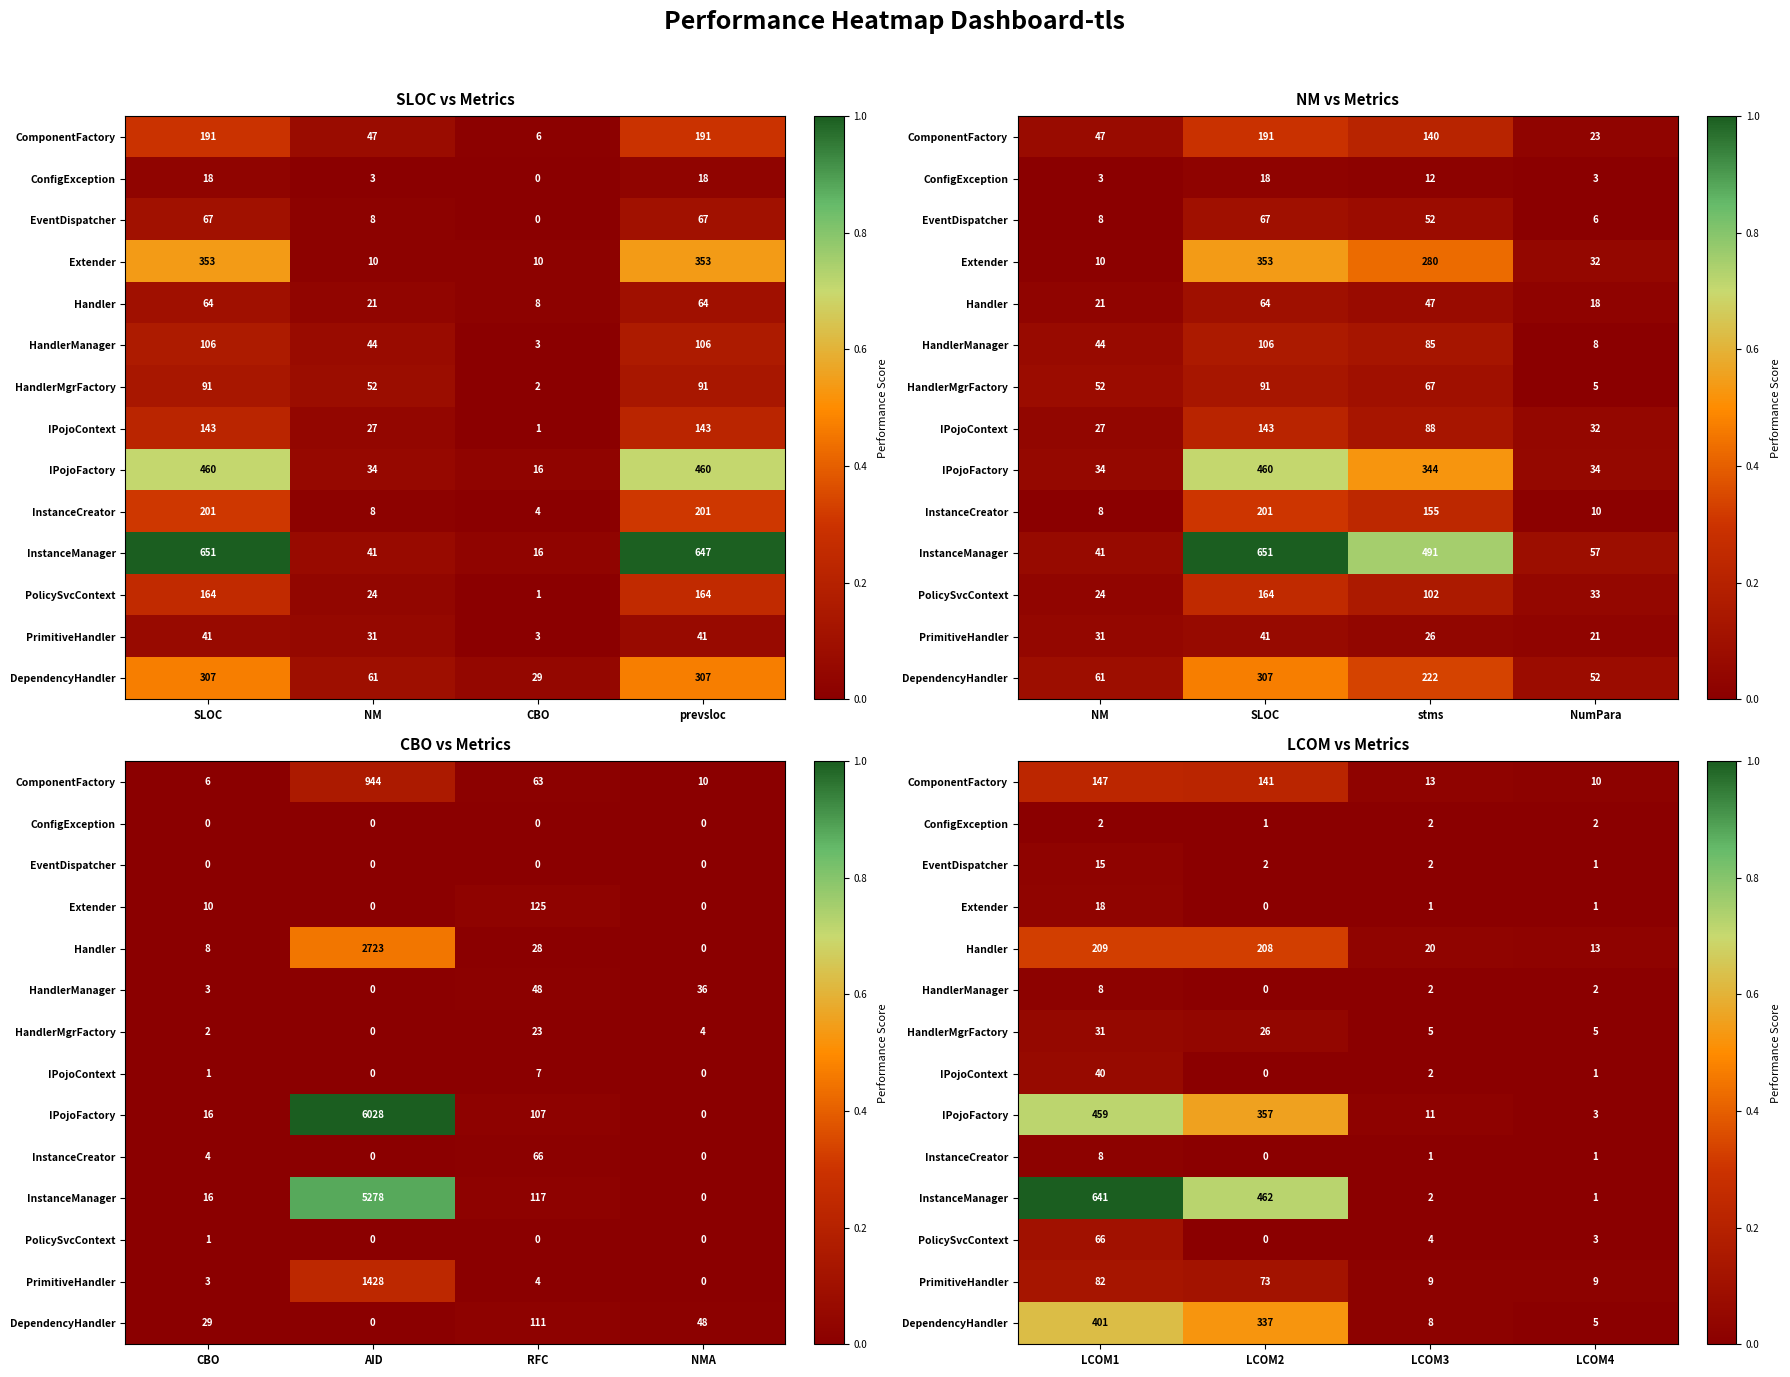

True or false: InstanceManager has a value of 0.3 at LCOM2.

False